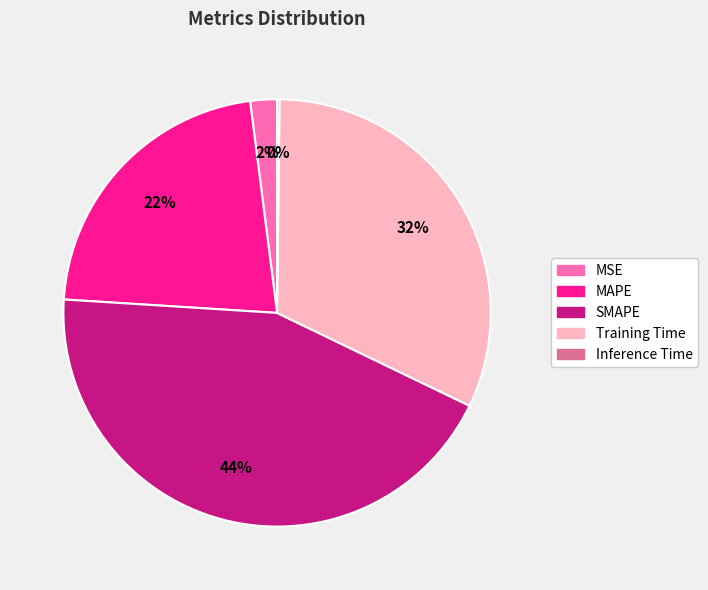

What is the largest slice in the pie chart?

SMAPE